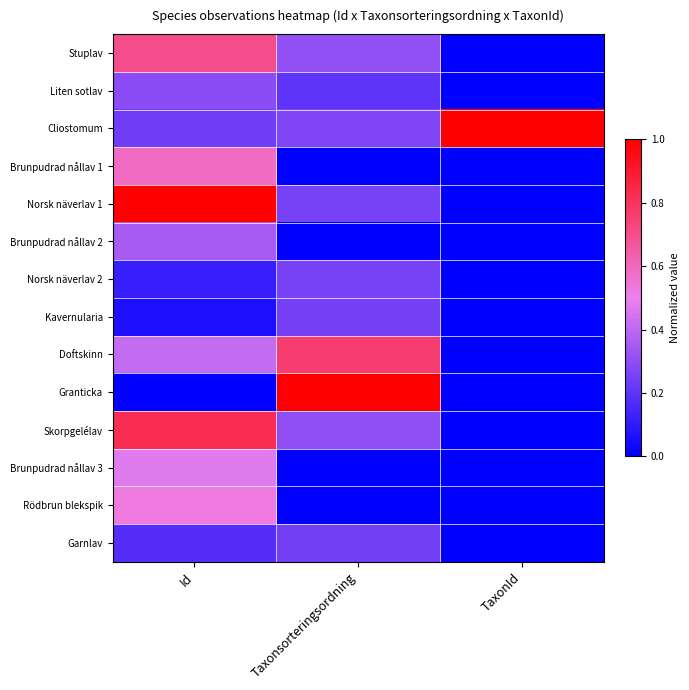

Reading right to left, extract all data points from this chart.

Stuplav: TaxonId=0.0	Taxonsorteringsordning=0.3	Id=0.7
Liten sotlav: TaxonId=0.0	Taxonsorteringsordning=0.2	Id=0.3
Cliostomum: TaxonId=1.0	Taxonsorteringsordning=0.3	Id=0.2
Brunpudrad nållav 1: TaxonId=0.0	Taxonsorteringsordning=0.0	Id=0.6
Norsk näverlav 1: TaxonId=0.0	Taxonsorteringsordning=0.3	Id=1.0
Brunpudrad nållav 2: TaxonId=0.0	Taxonsorteringsordning=0.0	Id=0.4
Norsk näverlav 2: TaxonId=0.0	Taxonsorteringsordning=0.3	Id=0.1
Kavernularia: TaxonId=0.0	Taxonsorteringsordning=0.2	Id=0.1
Doftskinn: TaxonId=0.0	Taxonsorteringsordning=0.8	Id=0.4
Granticka: TaxonId=0.0	Taxonsorteringsordning=1.0	Id=0.0
Skorpgelélav: TaxonId=0.0	Taxonsorteringsordning=0.3	Id=0.8
Brunpudrad nållav 3: TaxonId=0.0	Taxonsorteringsordning=0.0	Id=0.5
Rödbrun blekspik: TaxonId=0.0	Taxonsorteringsordning=0.0	Id=0.5
Garnlav: TaxonId=0.0	Taxonsorteringsordning=0.2	Id=0.2